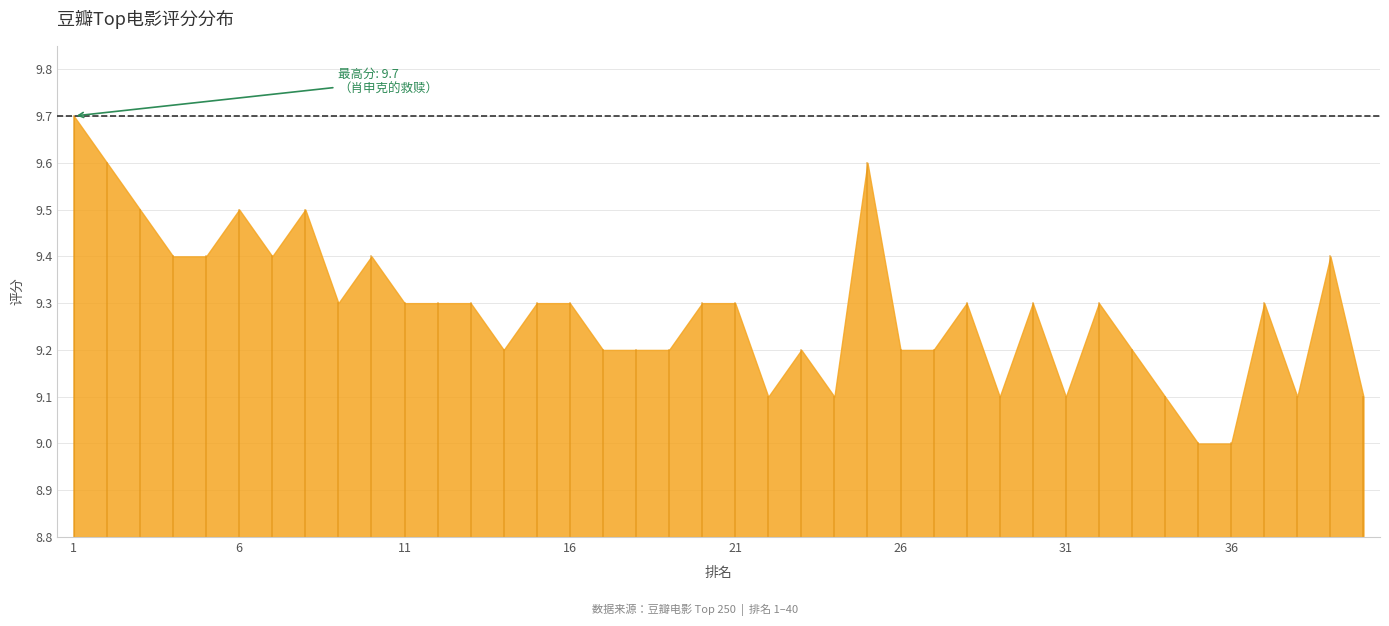

How many lines are shown in the chart?

1